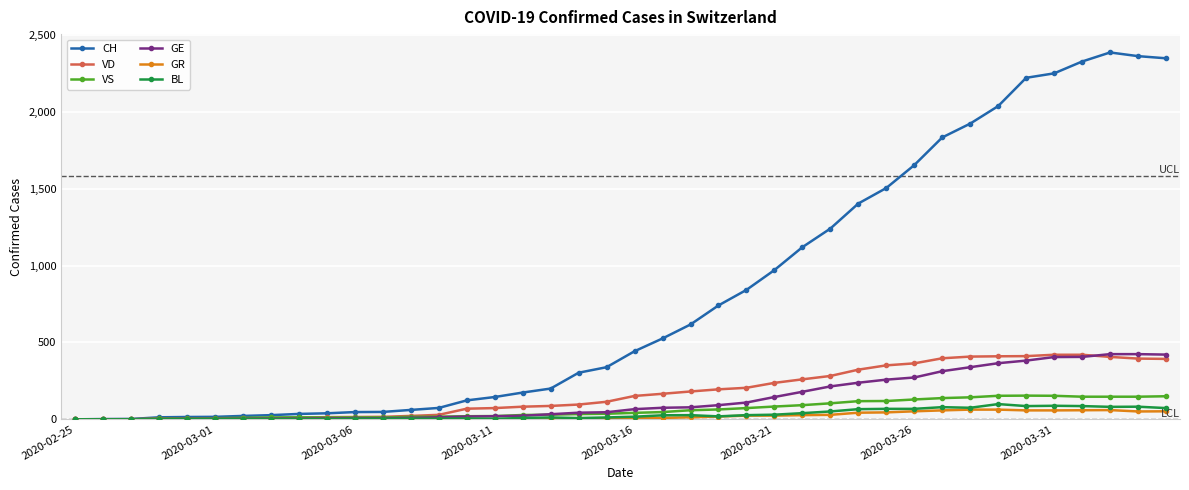

Does the chart display data point markers on the line(s)?

Yes